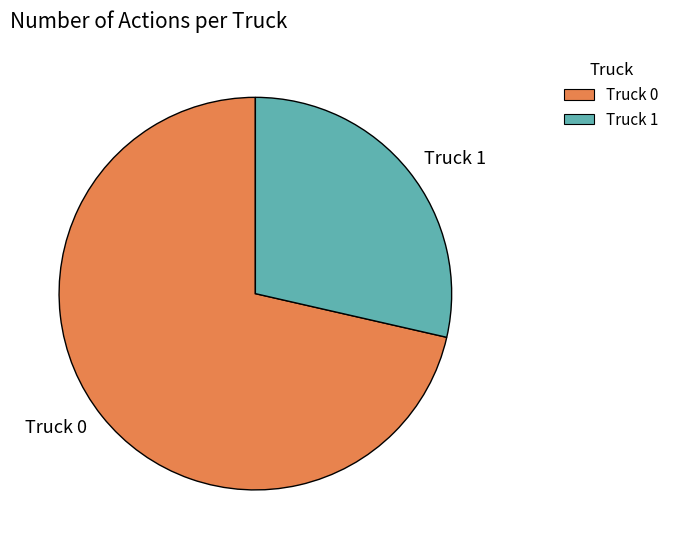

How many slices are in this pie chart?

2